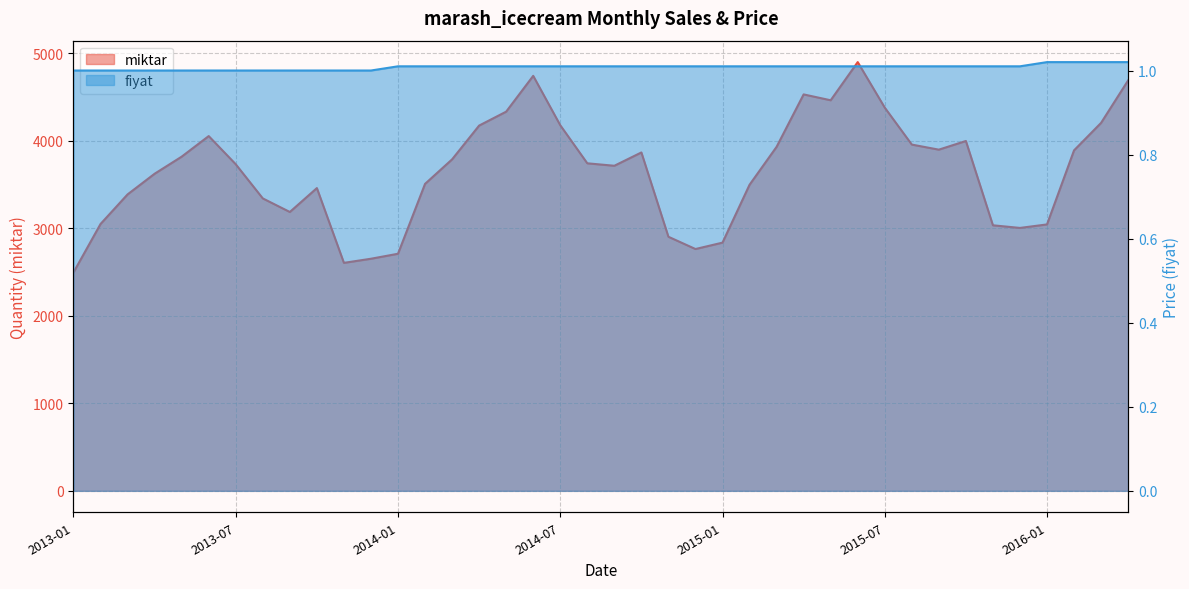

What is the sum of all miktar values?

146020.0